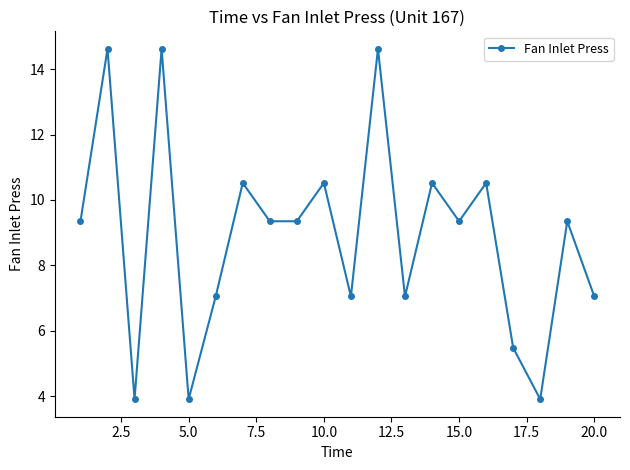

What is the difference between the second highest and second lowest values?

10.7